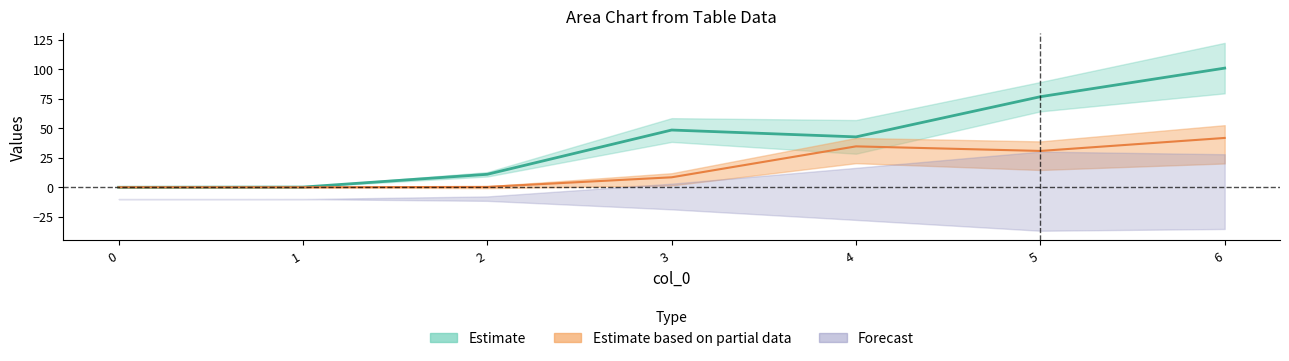

What is the average value of the 1 series?

40